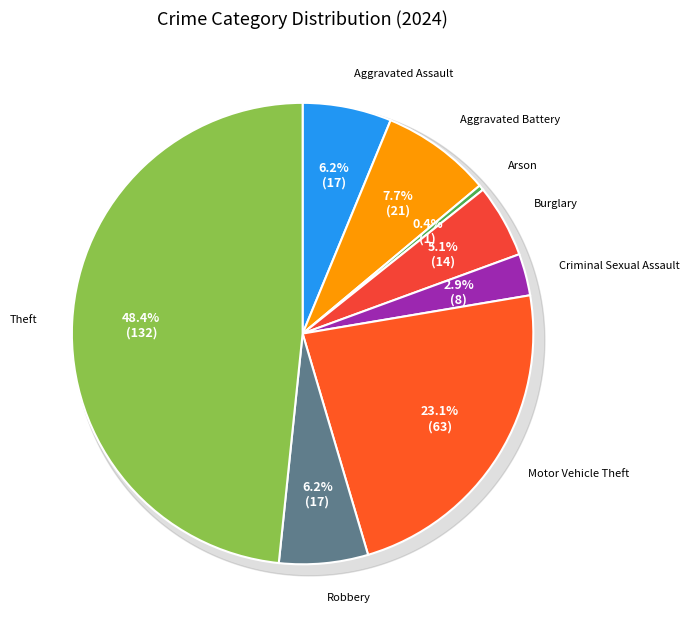

Which category has the biggest portion of the pie?

Theft